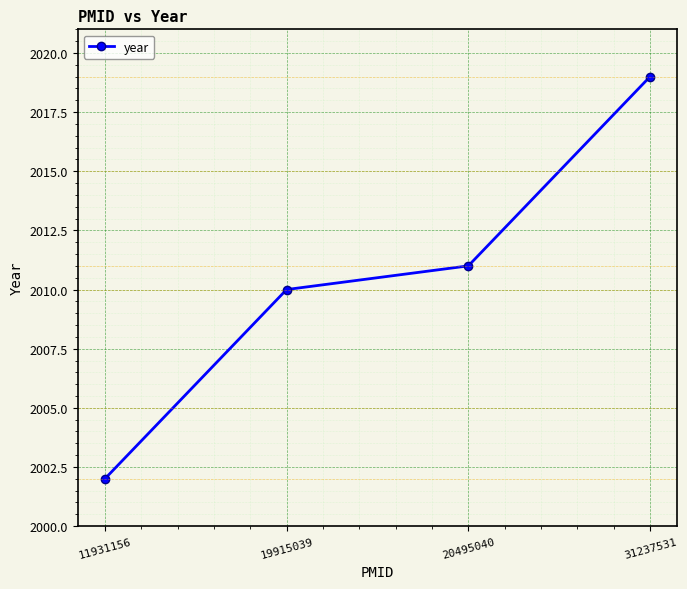

Rank the categories by value from lowest to highest.

11931156, 19915039, 20495040, 31237531